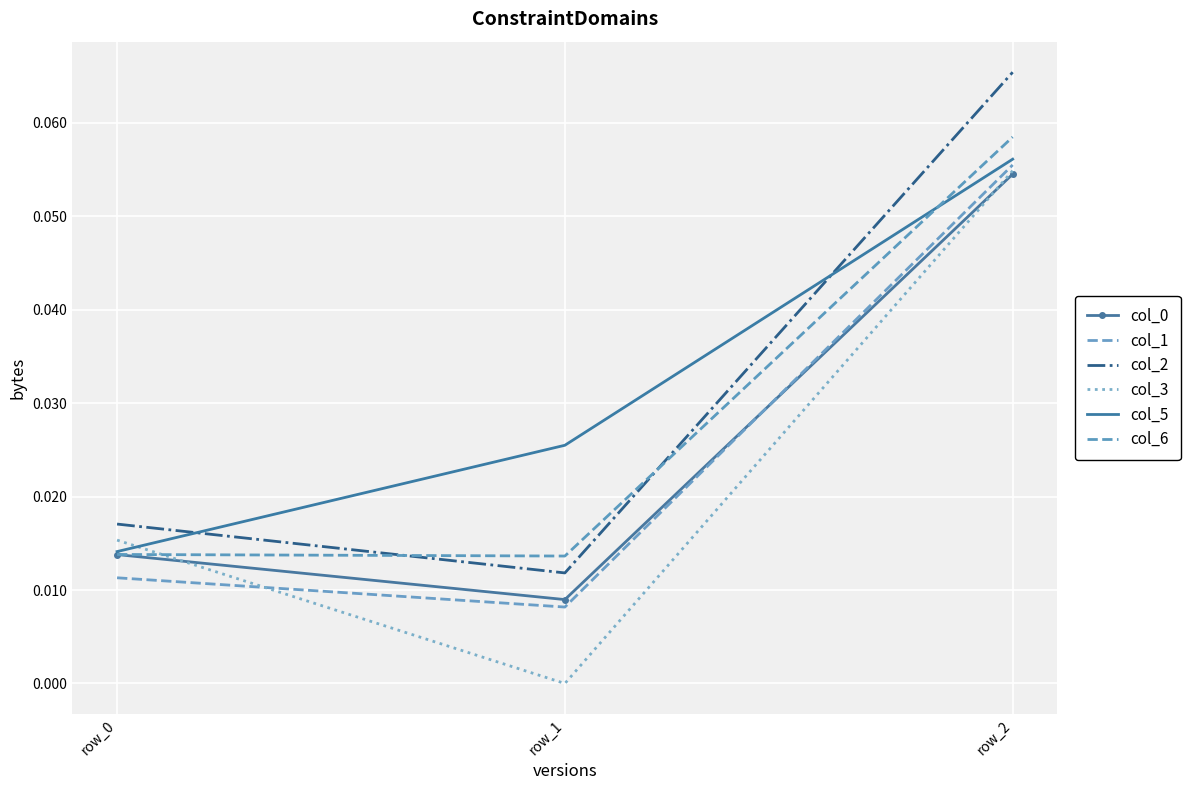

At row_2, list the series in order from largest to smallest.

col_2, col_6, col_5, col_1, col_3, col_0